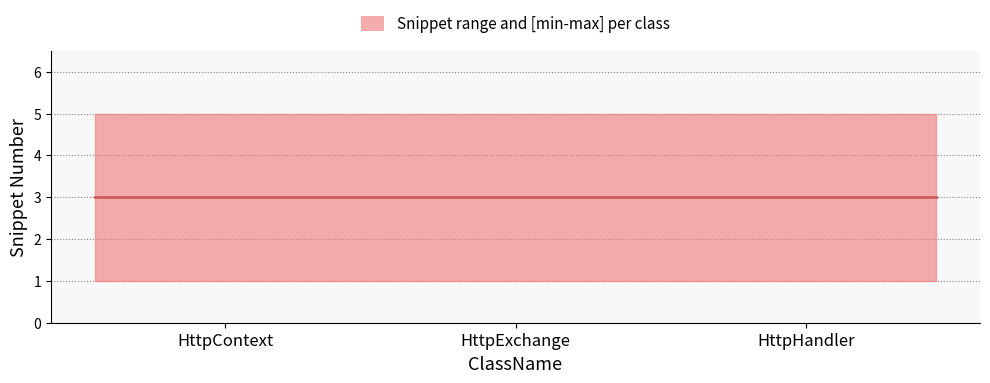

What is the average value of the upper series?

5